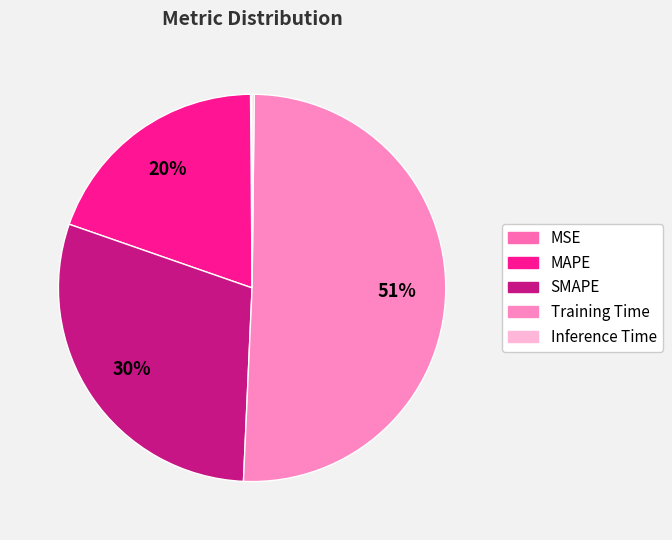

Is there a majority slice in this chart?

Yes